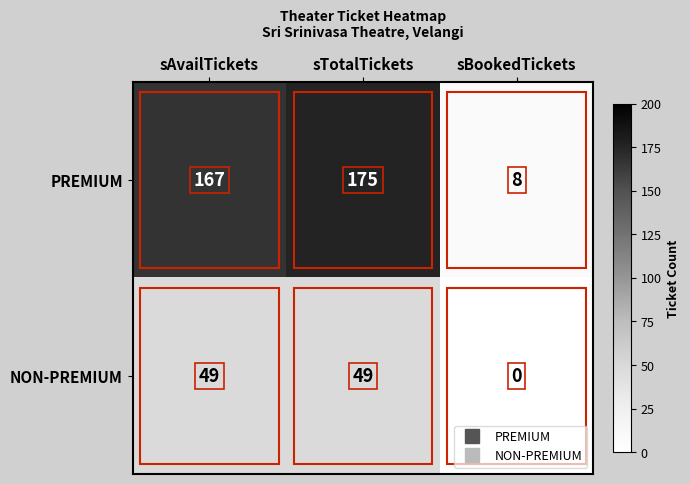

Rank the series by their average value, from lowest to highest.

NON-PREMIUM, PREMIUM